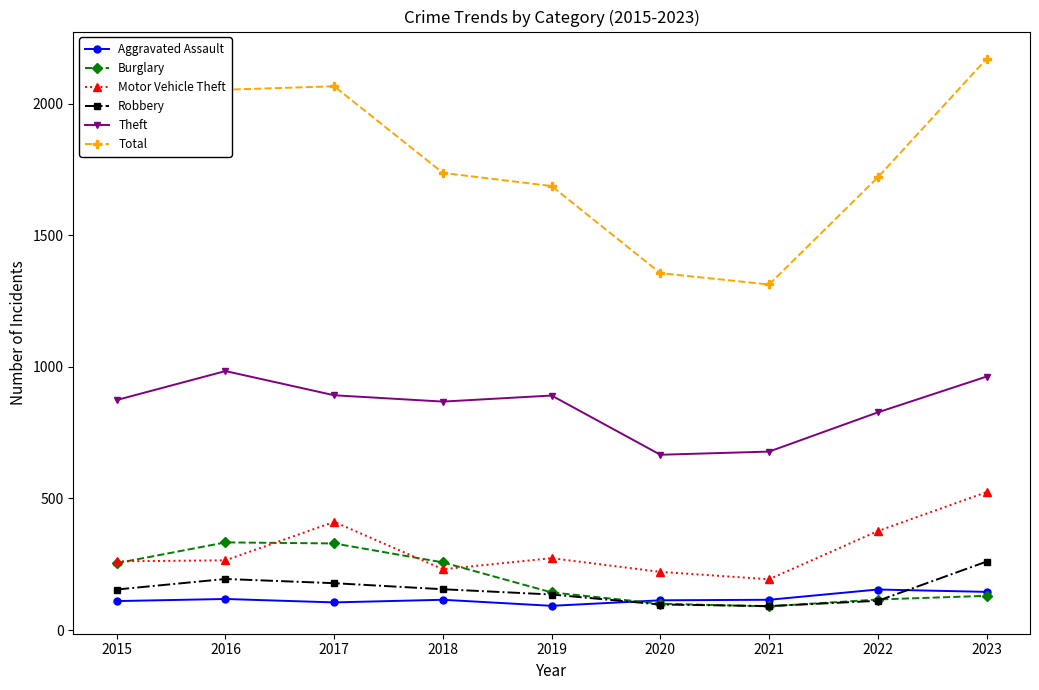

The Aggravated Assault series shows 115 at 2021. True or false?

True